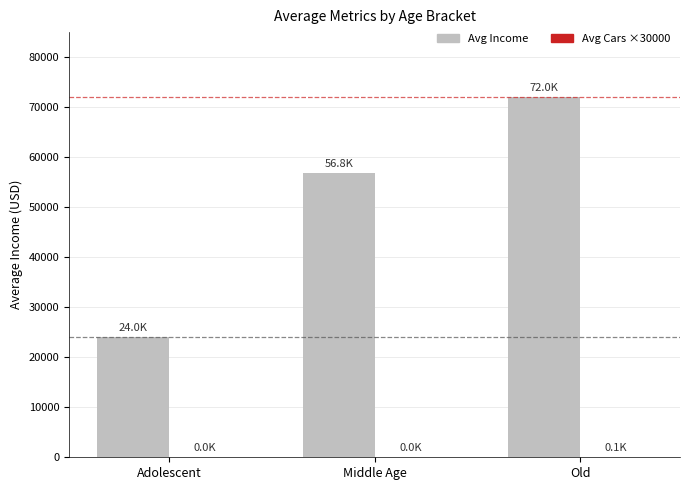

Which category has the highest value in the Avg Income series?

Old